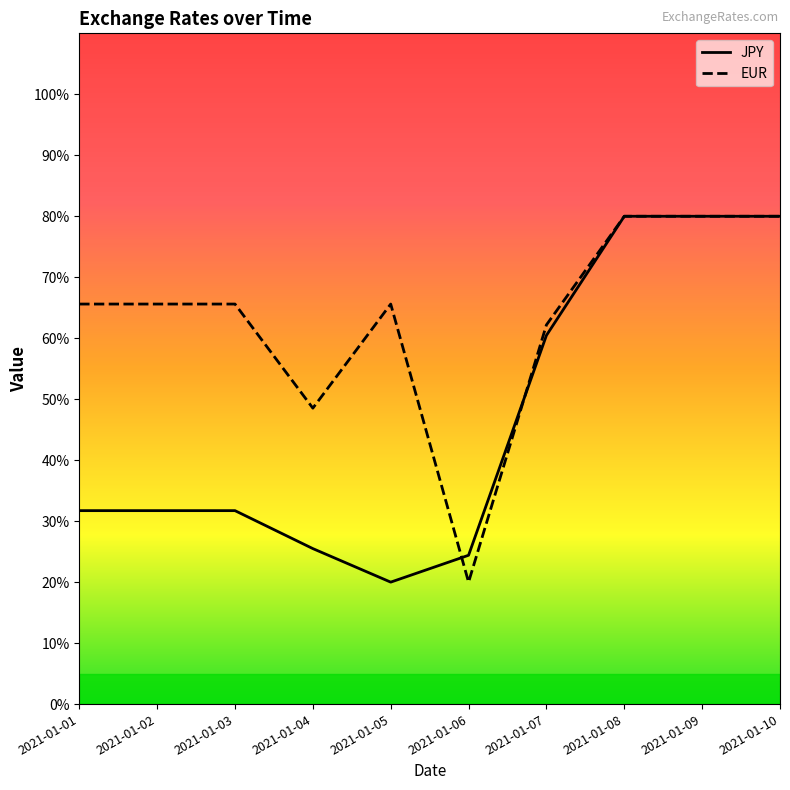

At which label is EUR closest to 49?

2021-01-04